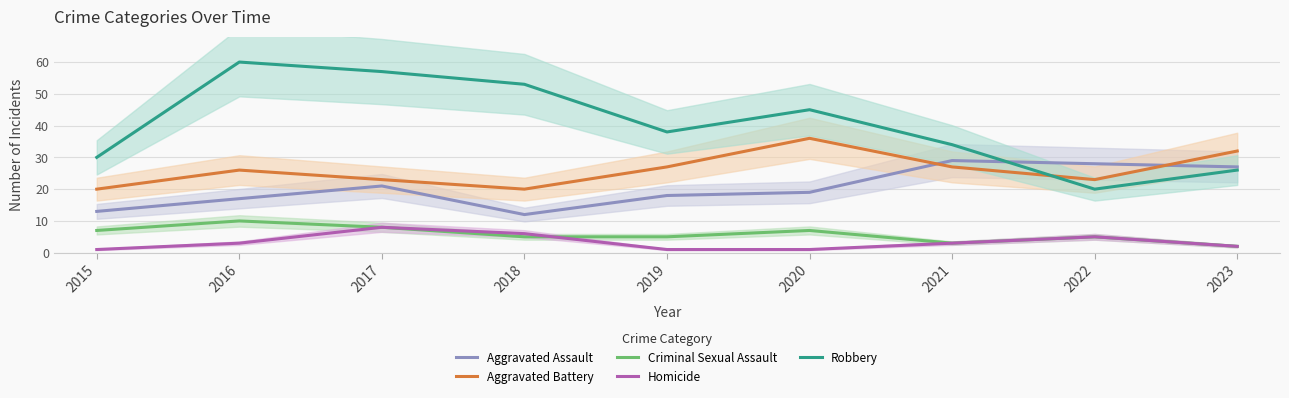

Which series has the widest spread of values?

Robbery